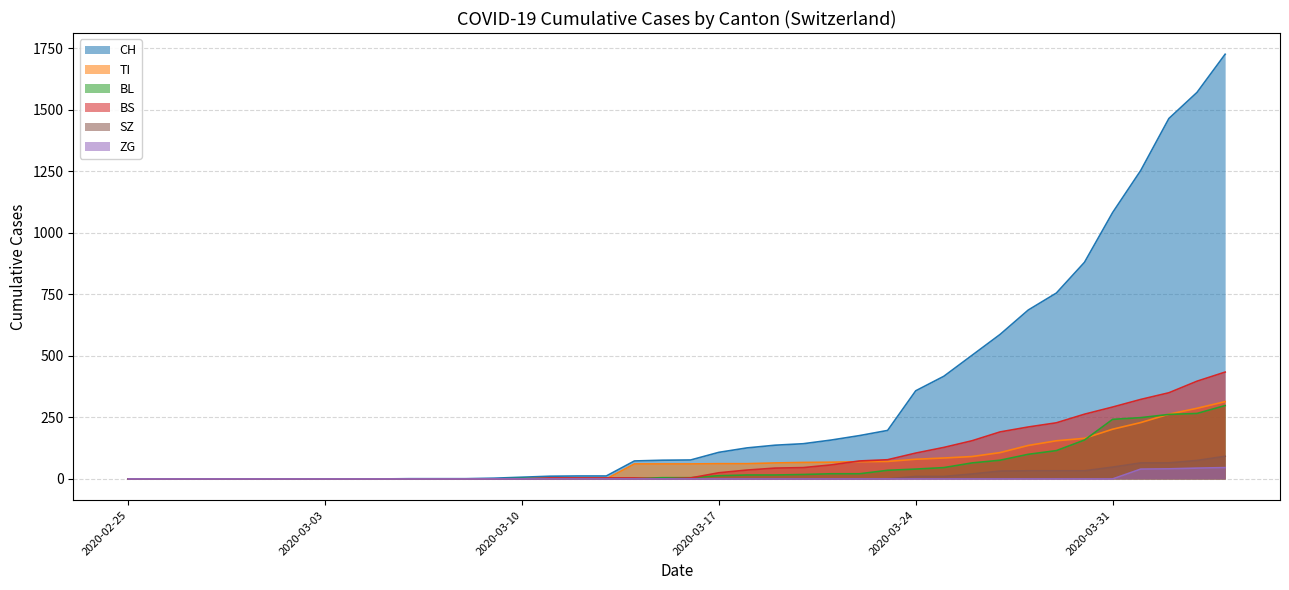

At which category is the sum across all series the highest?

2020-04-04